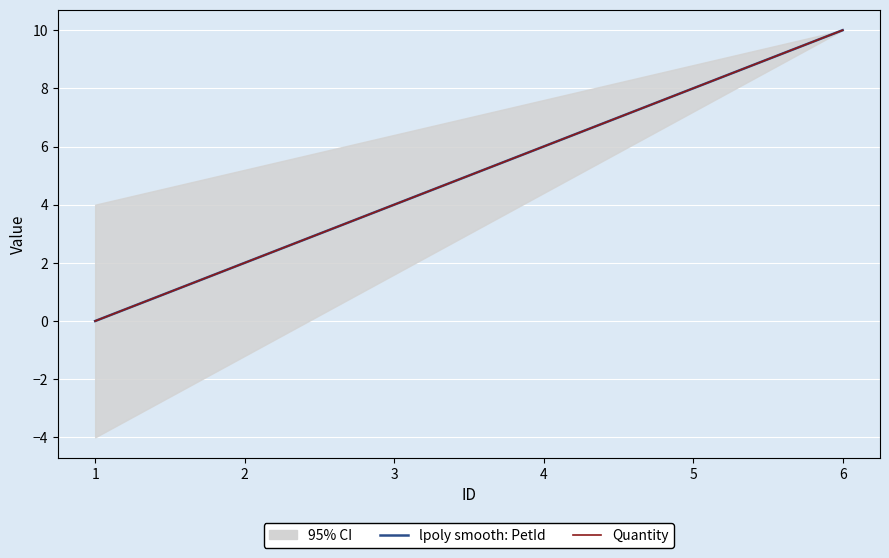

At how many categories does at least one series exceed 2?

4